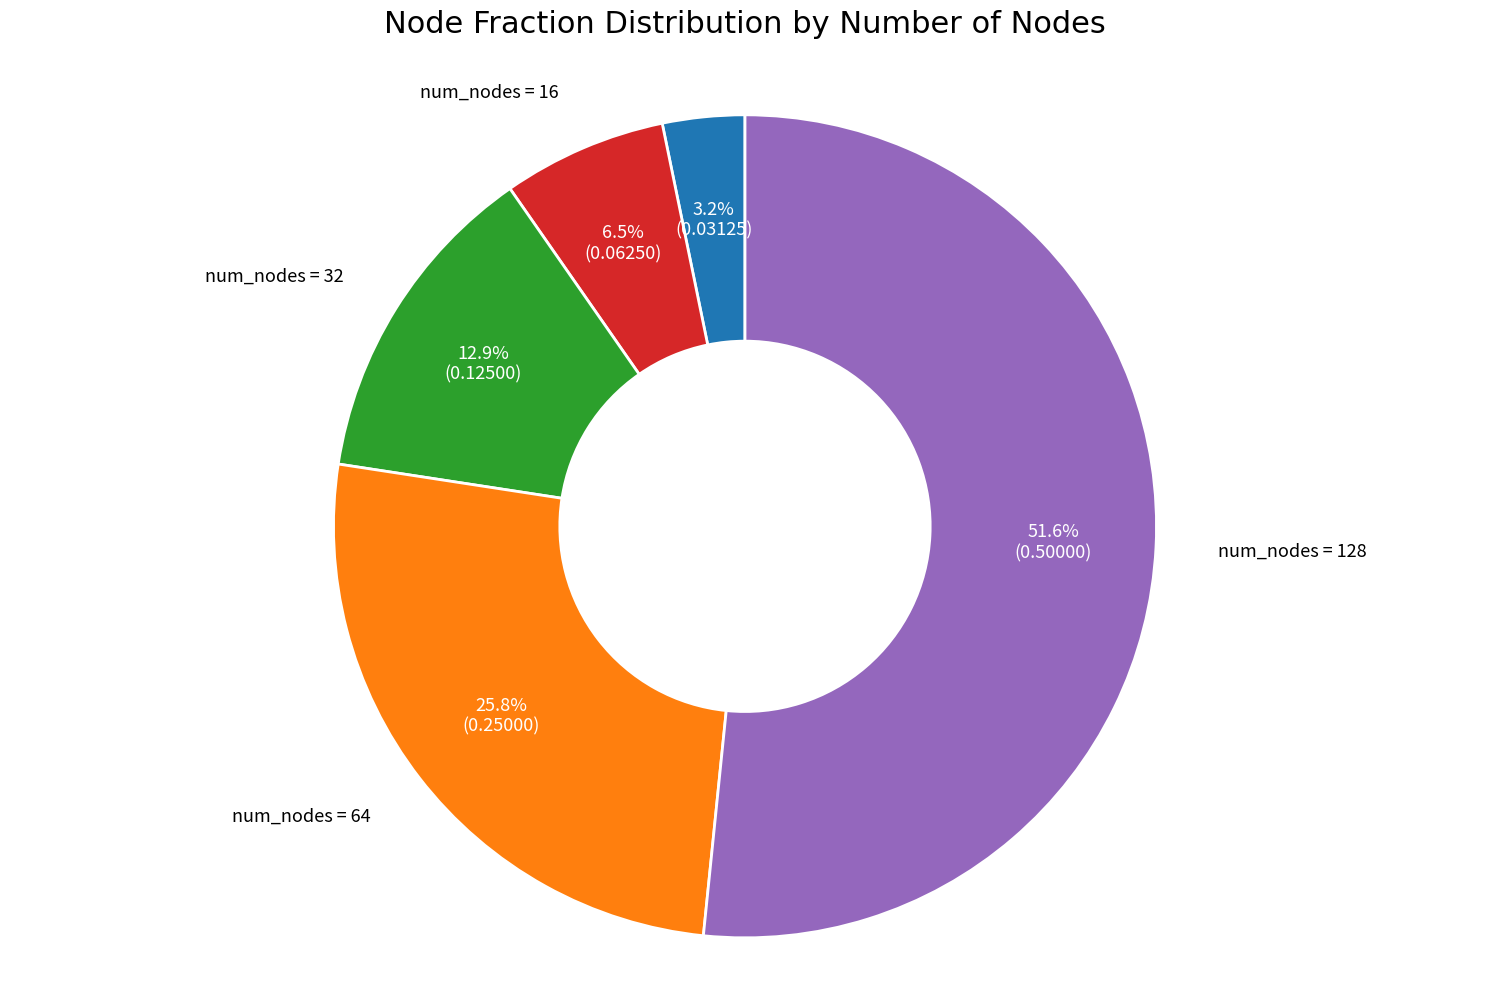

Is there a majority slice in this chart?

Yes